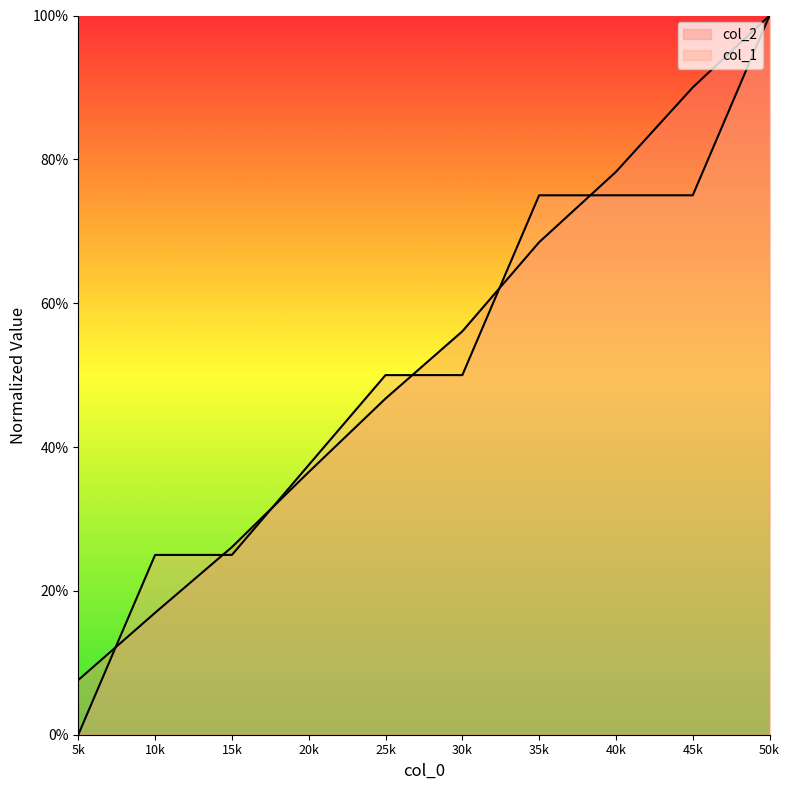

List the labels in order of col_2 value, largest first.

50k, 45k, 40k, 35k, 30k, 25k, 20k, 15k, 10k, 5k